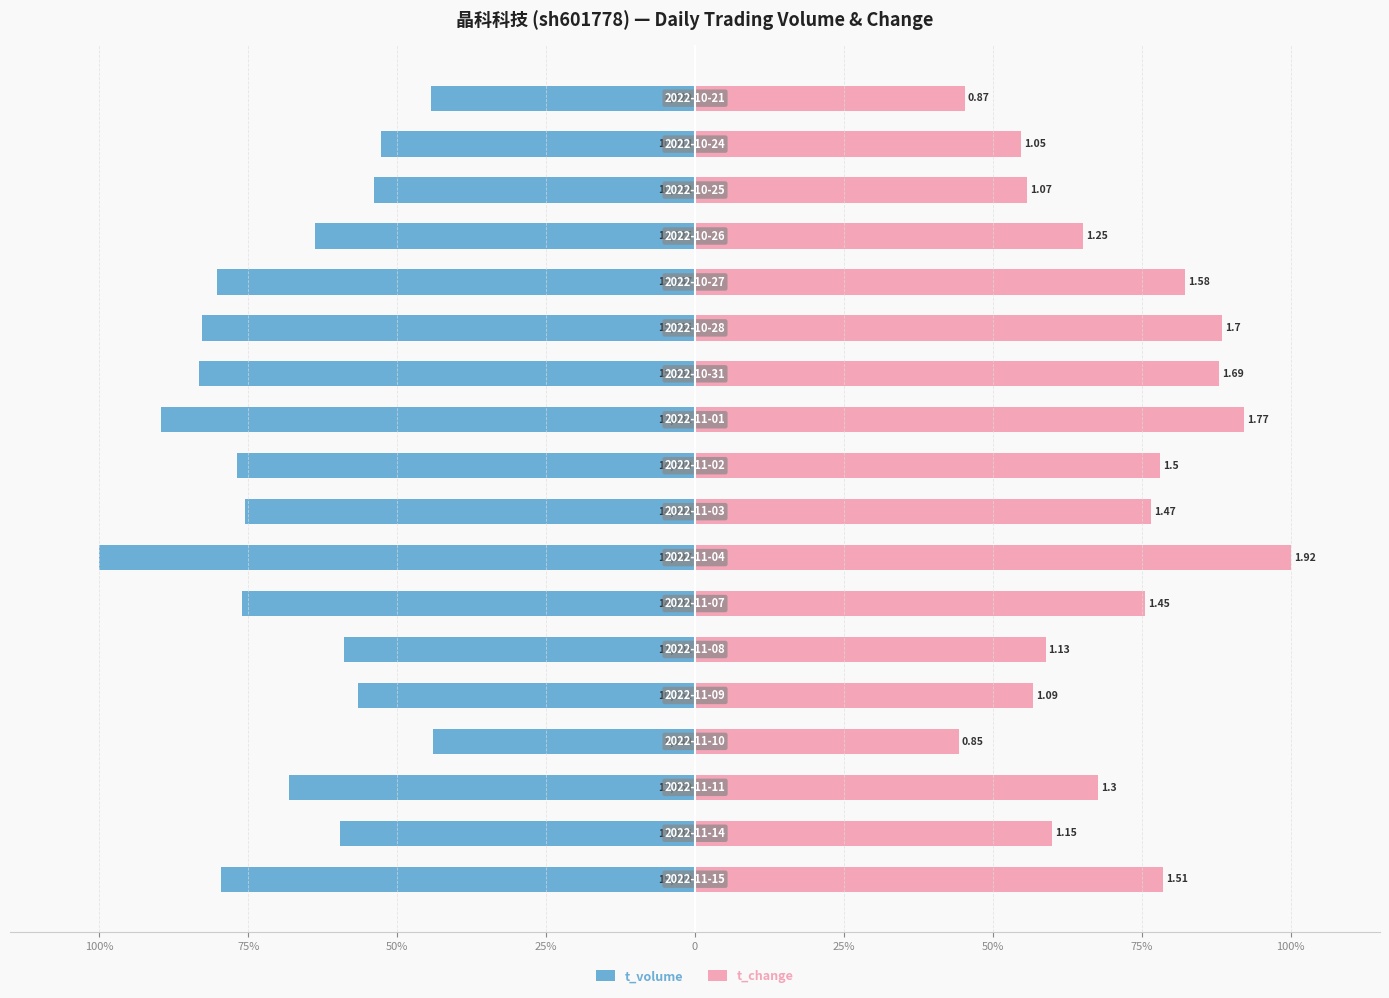

Reading left to right, transcribe all the data shown in this chart.

t_volume: -79.6	-59.7	-68.2	-43.9	-56.6	-59.0	-76.0	-100.0	-75.5	-77.0	-89.7	-83.3	-82.8	-80.3	-63.8	-53.9	-52.7	-44.4
t_change: 78.6	59.9	67.7	44.3	56.8	58.9	75.5	100.0	76.6	78.1	92.2	88.0	88.5	82.3	65.1	55.7	54.7	45.3